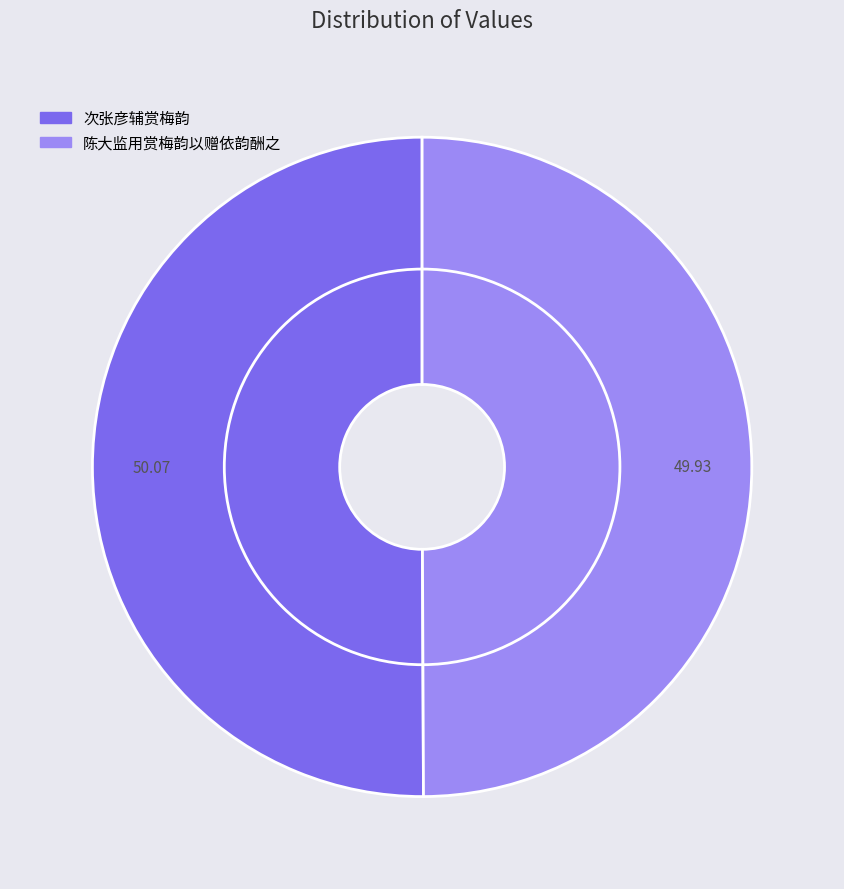

Which category has the biggest portion of the pie?

次张彦辅赏梅韵